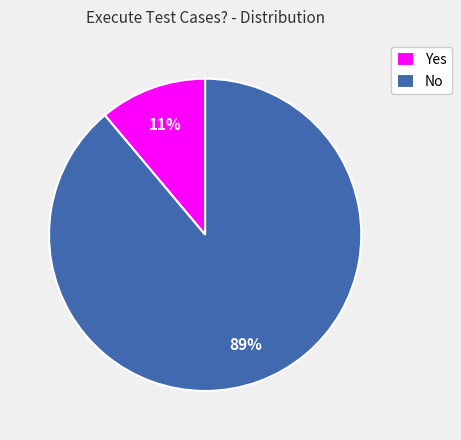

Is No the majority of the pie?

Yes